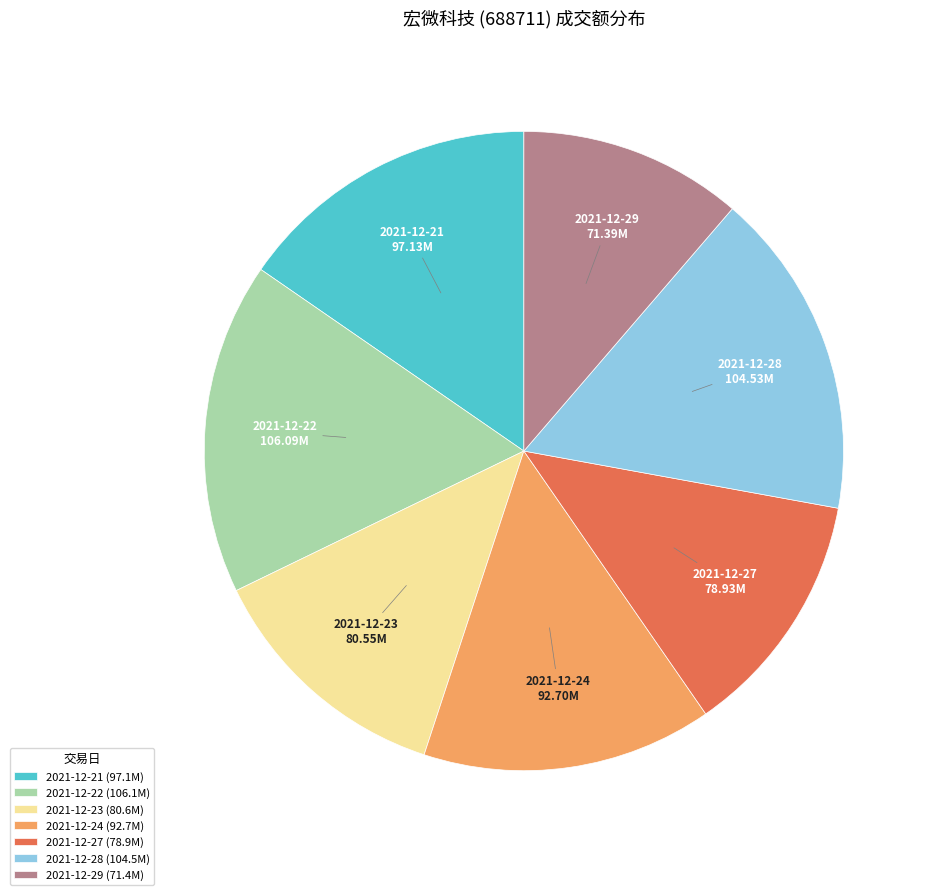

Between 2021-12-21 and 2021-12-29, which is larger?

2021-12-21